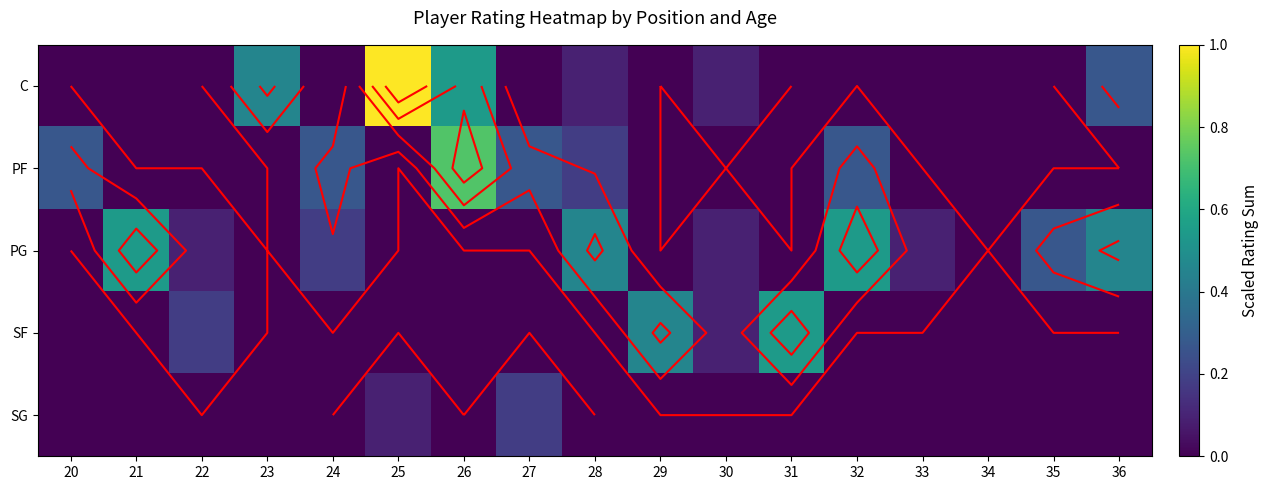

Between 26 and 36, which is larger?

26